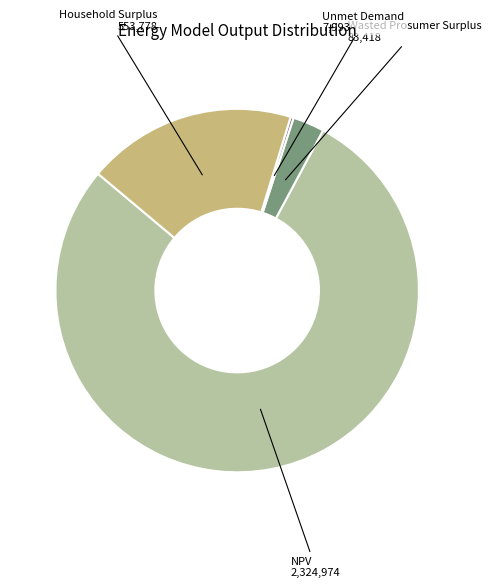

True or false: Wasted Prosumer Surplus accounts for 3% of the total.

True